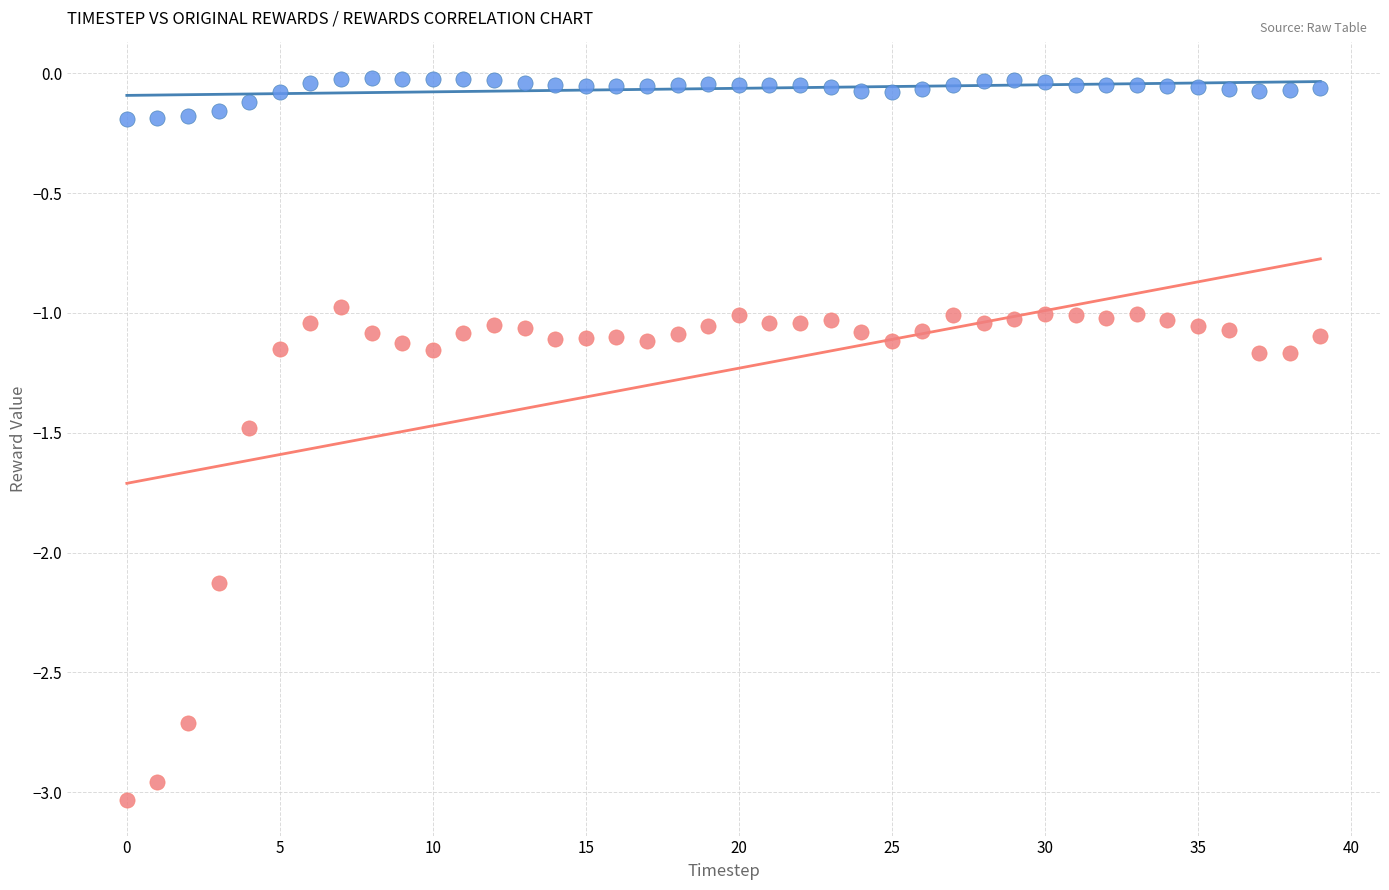

In the rewards series, what Y value is closest to -2?

-2.1